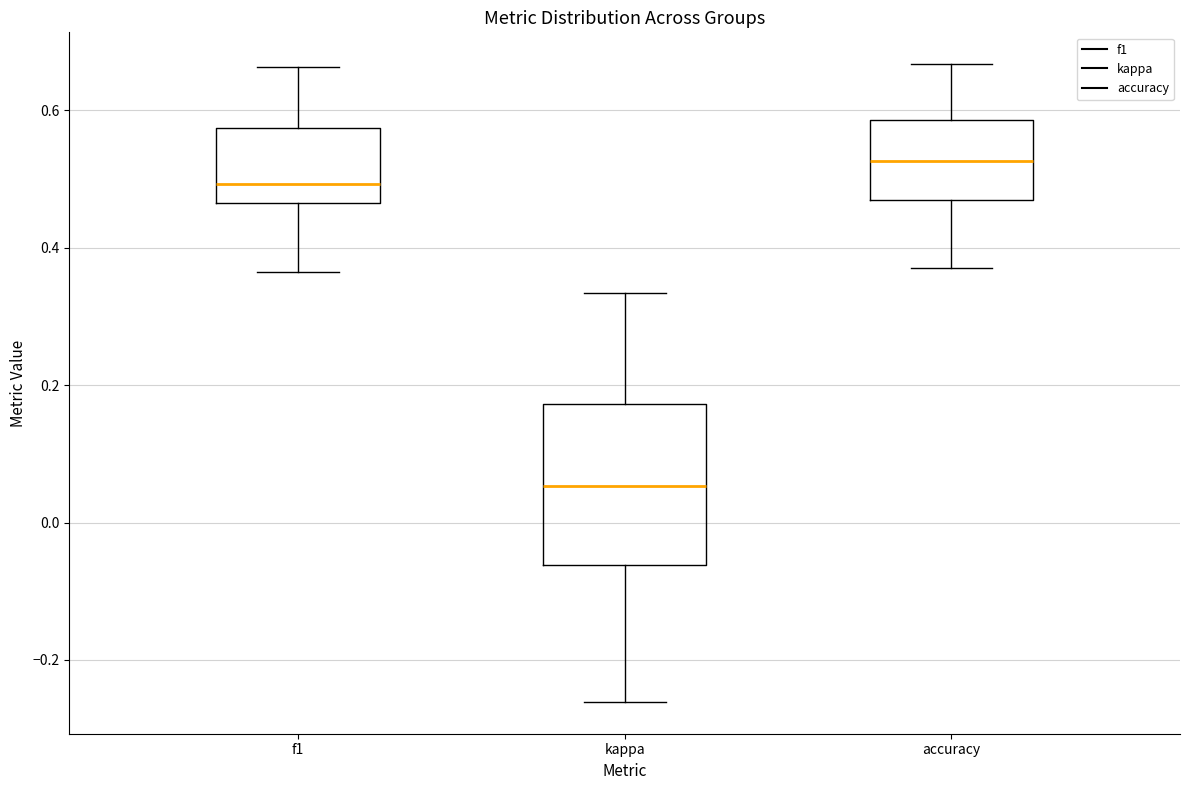

Reading left to right, read every box against the y-axis: the position of its median line, the range the box covers, and the ends of its whiskers. The values are not printed on the chart, so give them approximately, as read against the axis.

f1: median 0.50, box 0.46 to 0.58, whiskers 0.36 to 0.66
kappa: median 0.06, box -0.06 to 0.18, whiskers -0.26 to 0.34
accuracy: median 0.52, box 0.46 to 0.58, whiskers 0.36 to 0.66